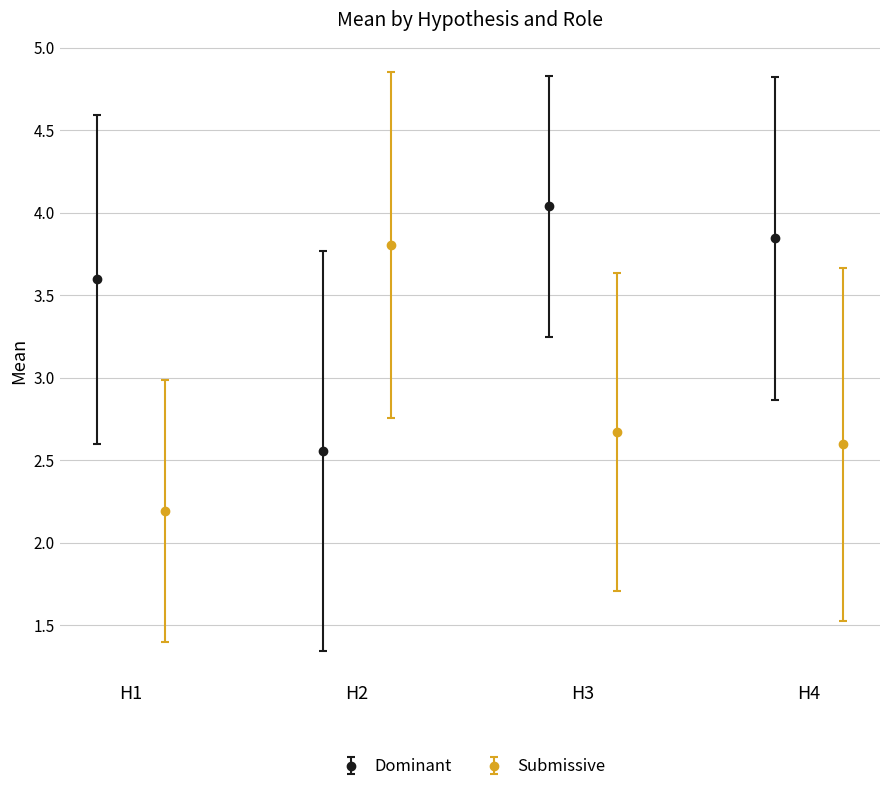

Rank the series by their maximum value, from highest to lowest.

Dominant_mean, Submissive_mean